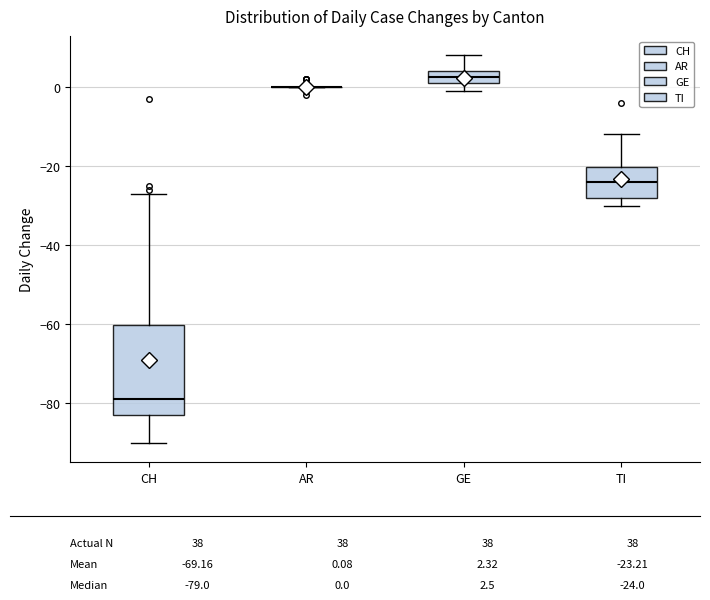

Reading left to right, read every box against the y-axis: the position of its median line, the range the box covers, and the ends of its whiskers. The values are not printed on the chart, so give them approximately, as read against the axis.

CH: median -78, box -82 to -60, whiskers -90 to -26
AR: box collapsed to a line at 0, whiskers 0 to 0
GE: median 2 (inside the box), box 2 to 4, whiskers 0 to 8
TI: median -24, box -28 to -20, whiskers -30 to -12